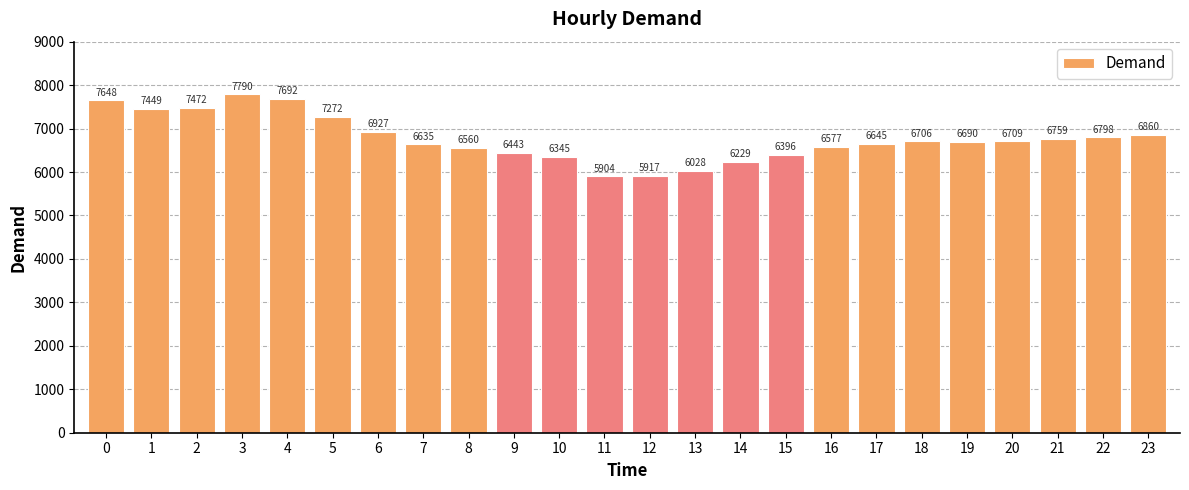

At which category does the chart reach its minimum across all series?

11